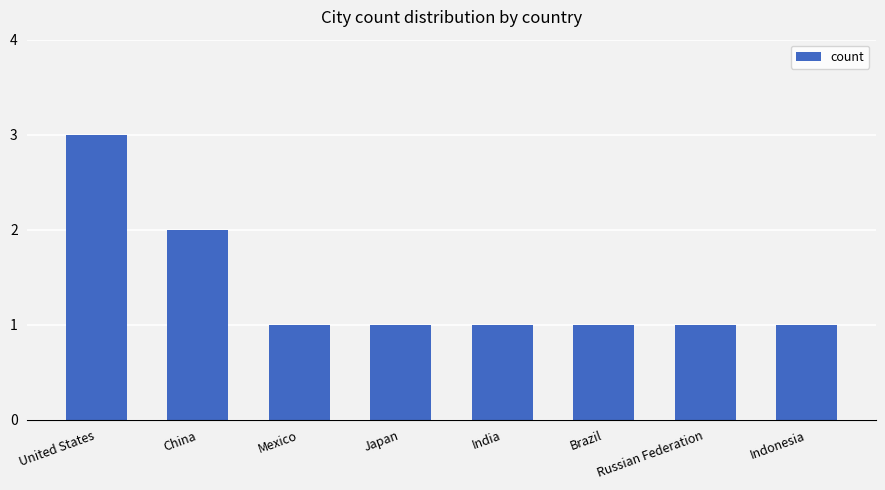

Reading left to right, what are all the values shown in this chart?

United States=3	China=2	Mexico=1	Japan=1	India=1	Brazil=1	Russian Federation=1	Indonesia=1